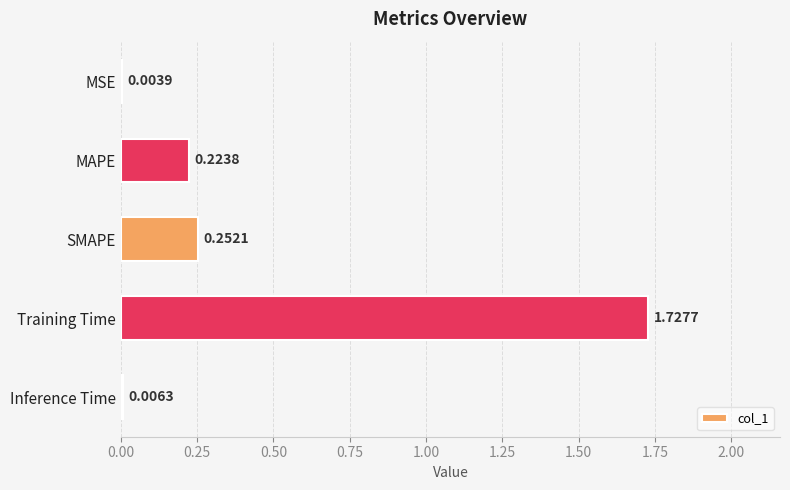

Which category has the highest value across all series?

Training Time